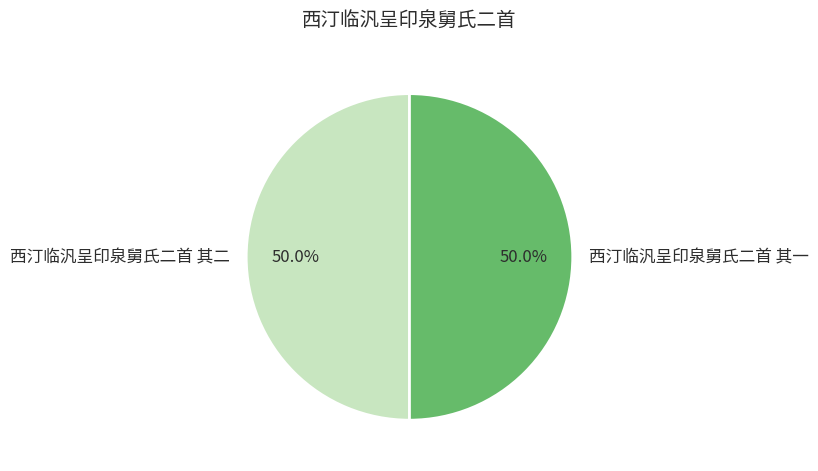

Approximately how many times larger is the value at 西汀临汎呈印泉舅氏二首 其二 compared to 西汀临汎呈印泉舅氏二首 其一?

1.0